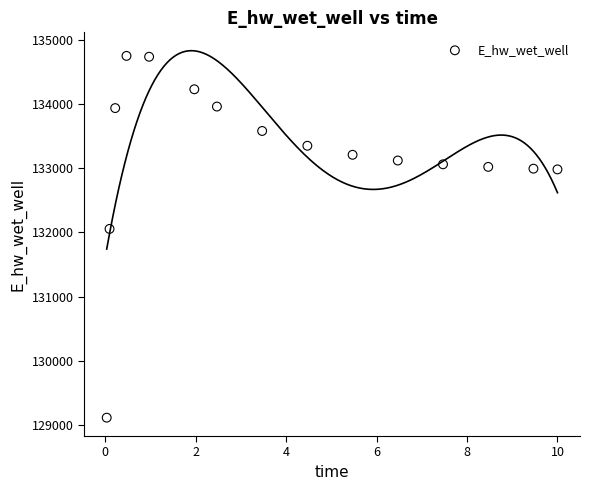

What is the range of X values (max minus min)?

10.0